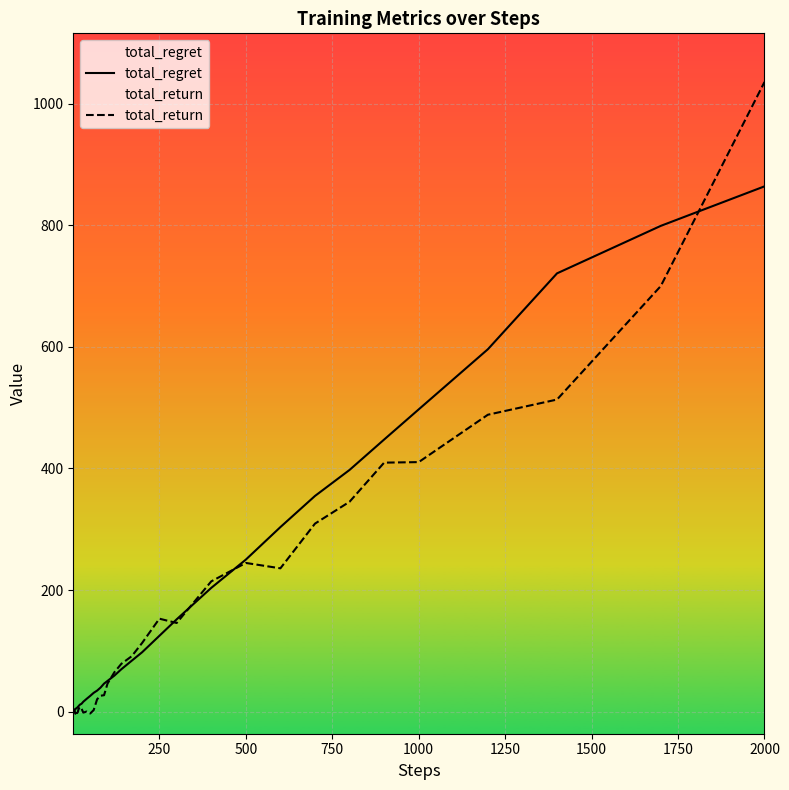

True or false: total_return has a value of 612.4 at 1000.

False